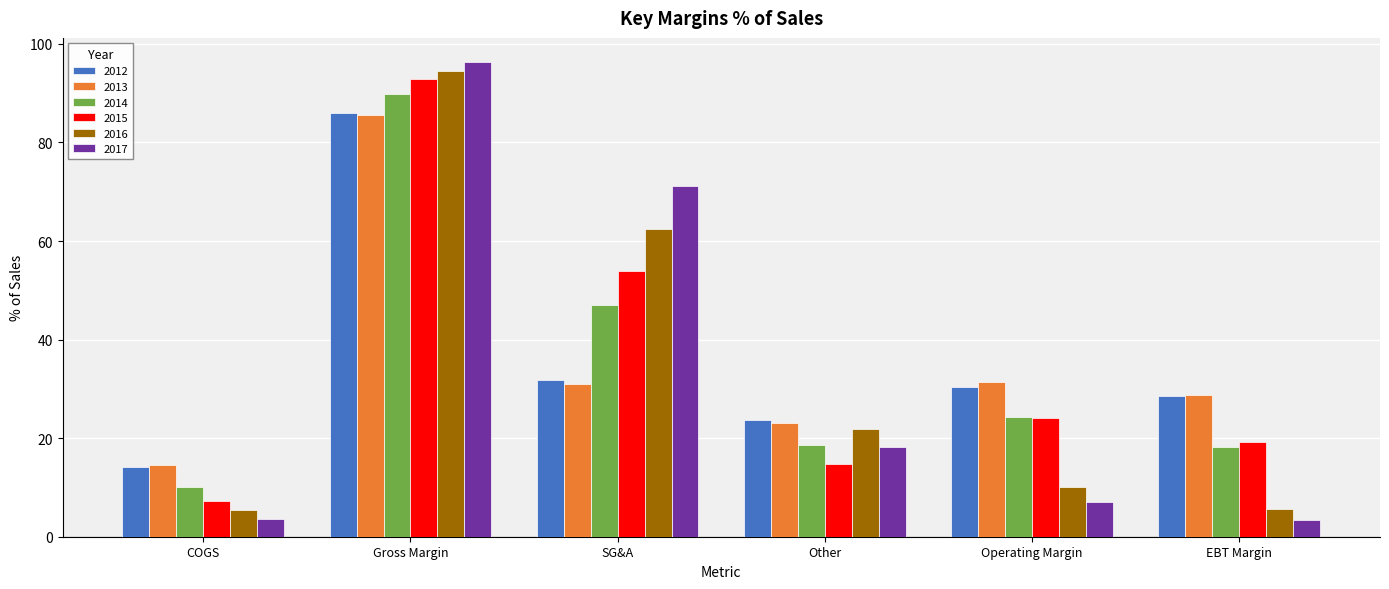

What is the approximate value of 2012 at COGS?

14.1